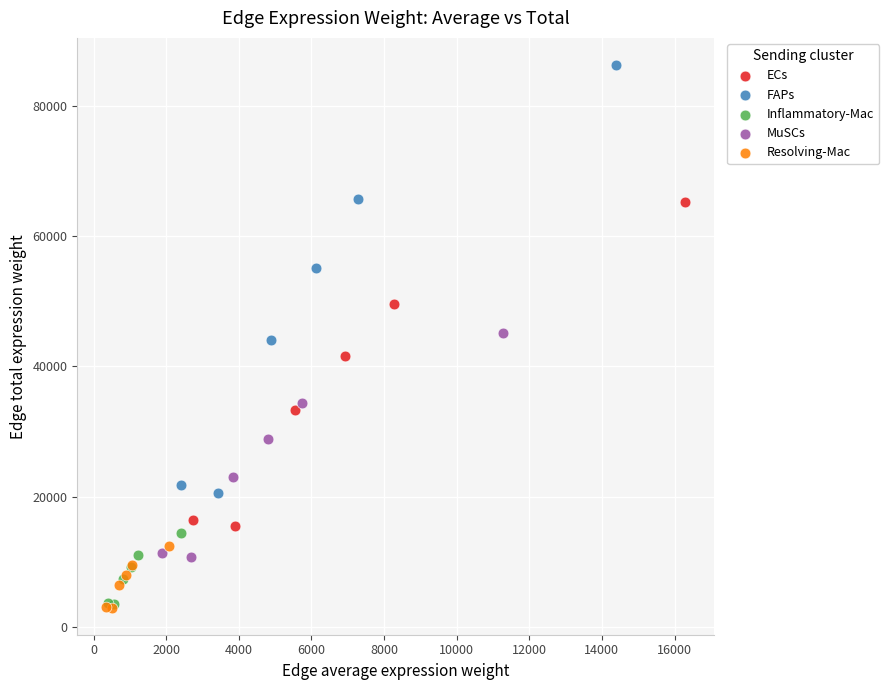

Which series has the largest Y range (max minus min)?

FAPs